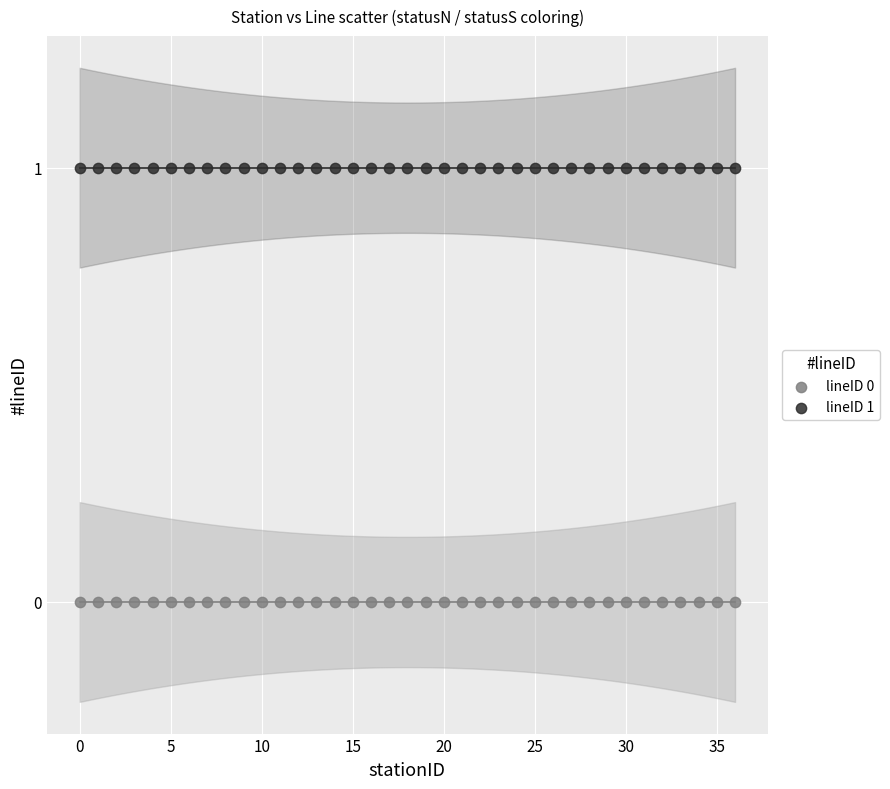

Which series reaches the minimum Y coordinate?

lineID 0